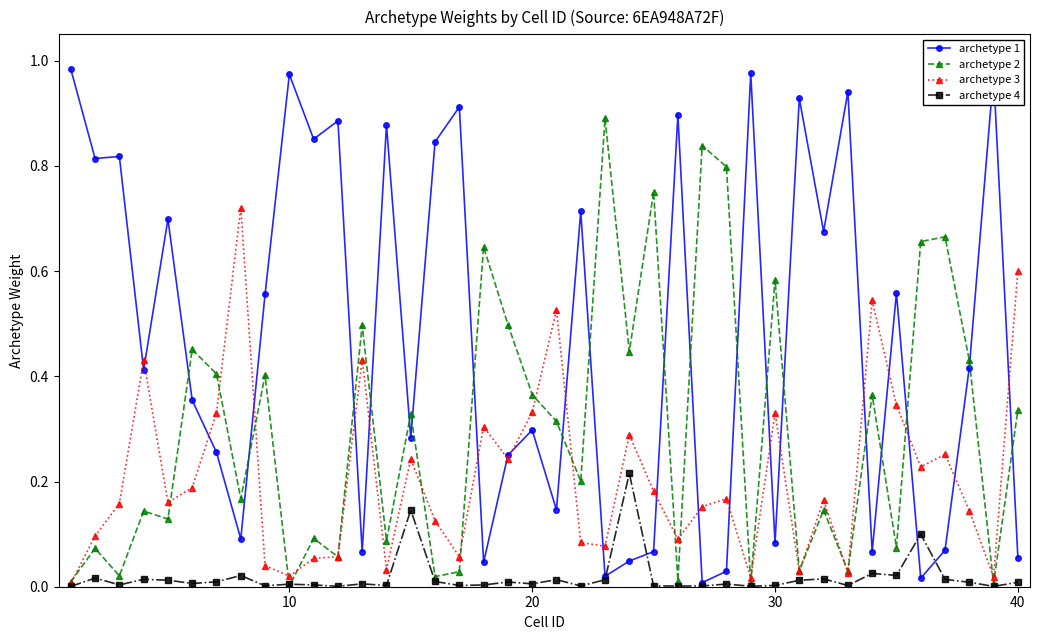

Rank the series by their average value, from highest to lowest.

archetype 1, archetype 2, archetype 3, archetype 4